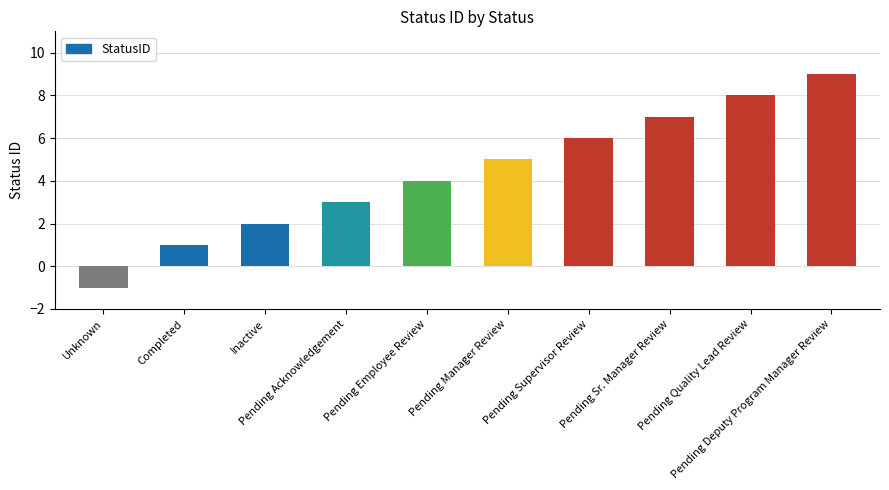

List the labels in order of value, largest first.

Pending Deputy Program Manager Review, Pending Quality Lead Review, Pending Sr. Manager Review, Pending Supervisor Review, Pending Manager Review, Pending Employee Review, Pending Acknowledgement, Inactive, Completed, Unknown